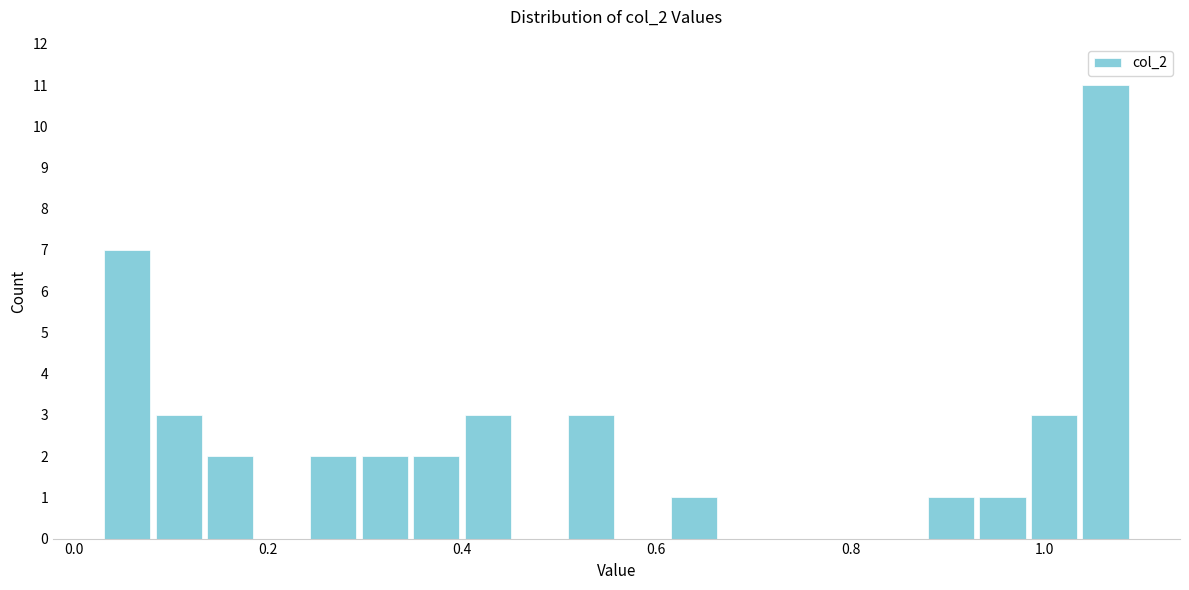

Around what value on the x-axis is the tallest bar? Give the approximate position of its centre, as read against the axis.

1.06